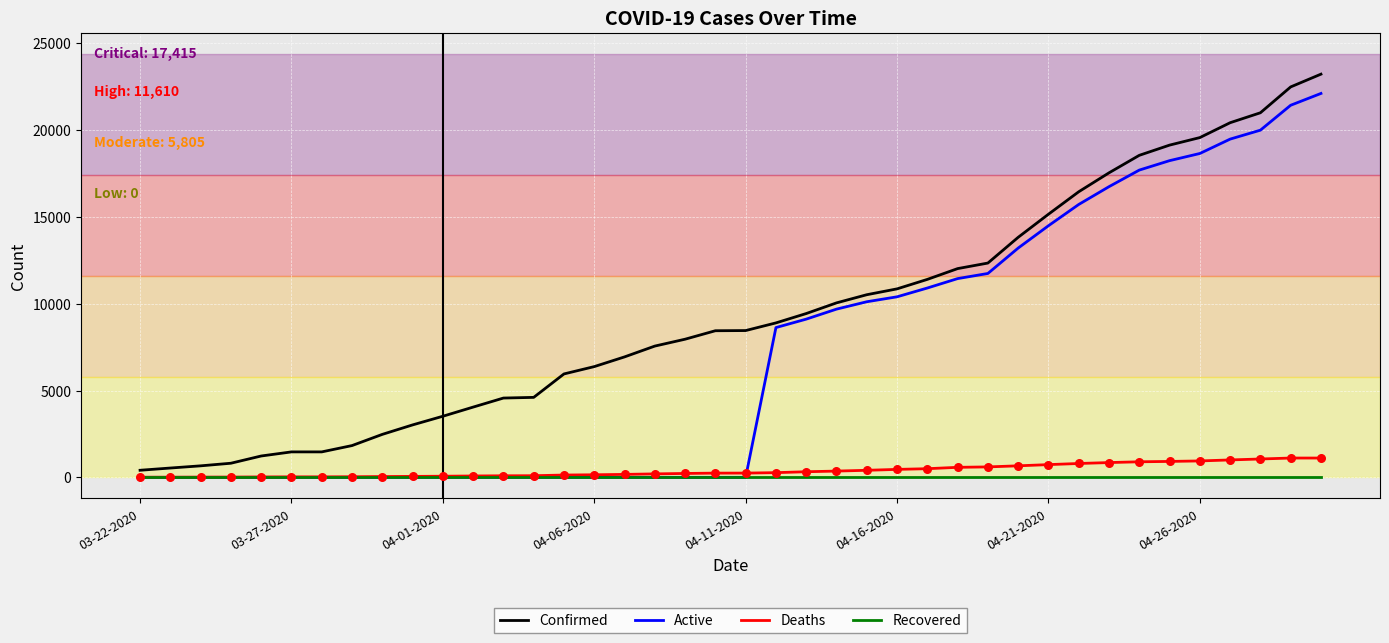

What are all the series names shown in the legend?

Confirmed, Active, Deaths, Recovered